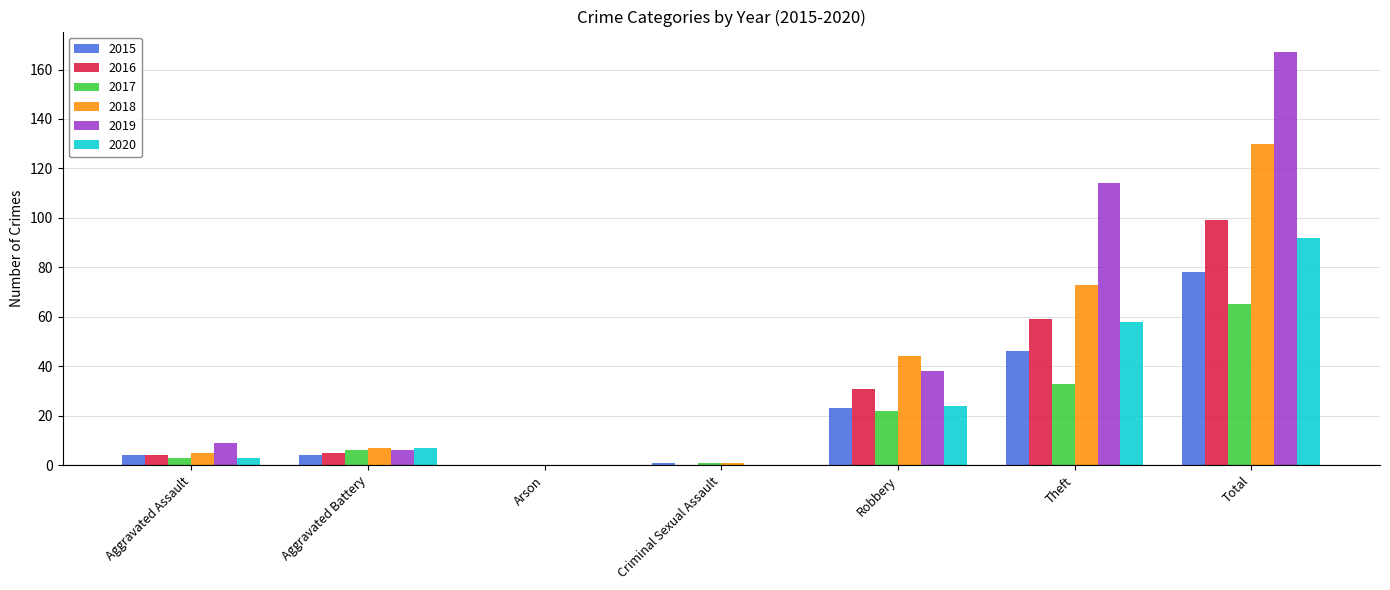

What is the approximate value of 2017 at Total?

65